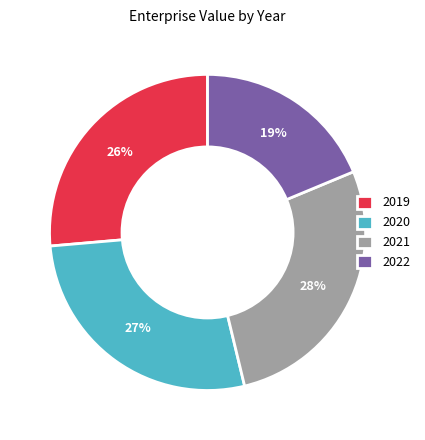

Is it true that 2020 is 27% of the pie?

True